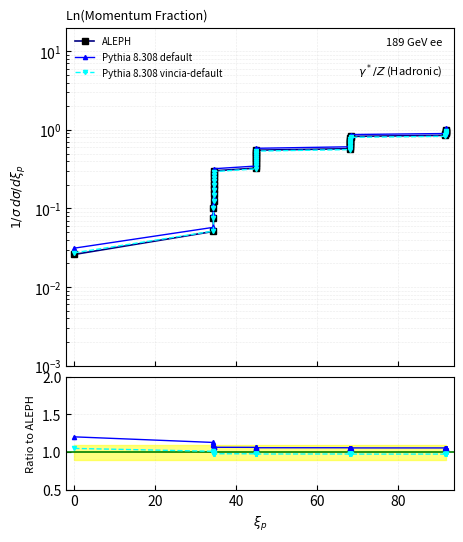

Does the chart display data point markers on the line(s)?

Yes